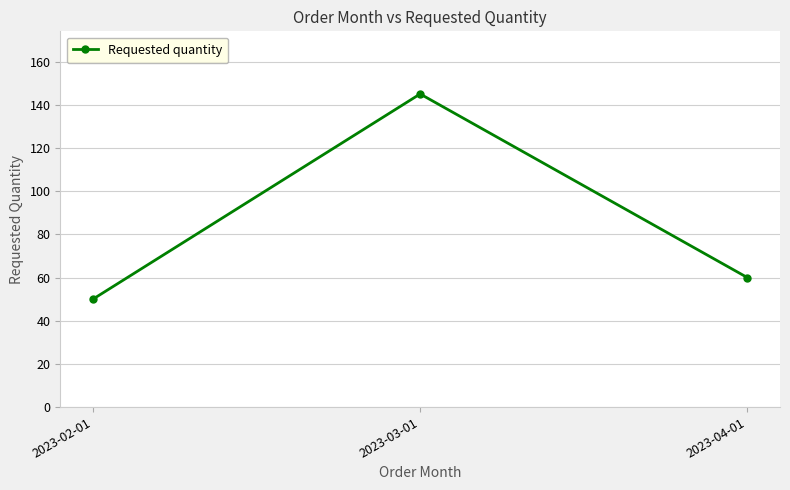

Reading left to right, what are all the values shown in this chart?

50	145	60